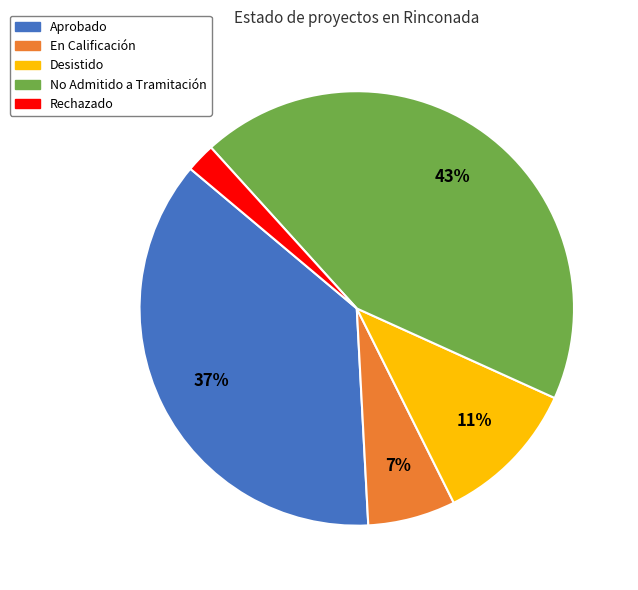

Which has a higher value, En Calificación or Aprobado?

Aprobado